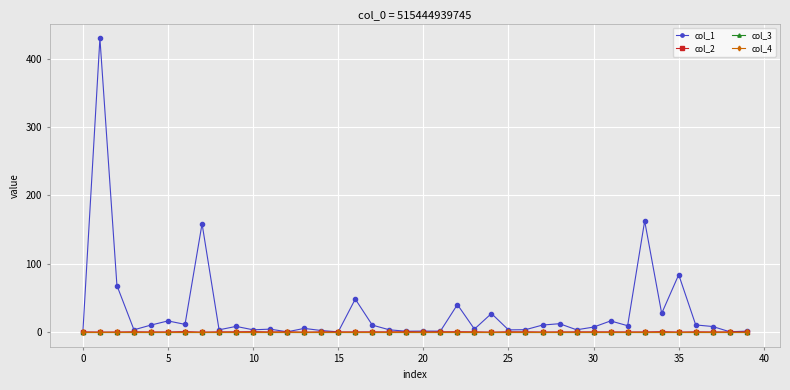

Does the chart have visible grid lines?

Yes